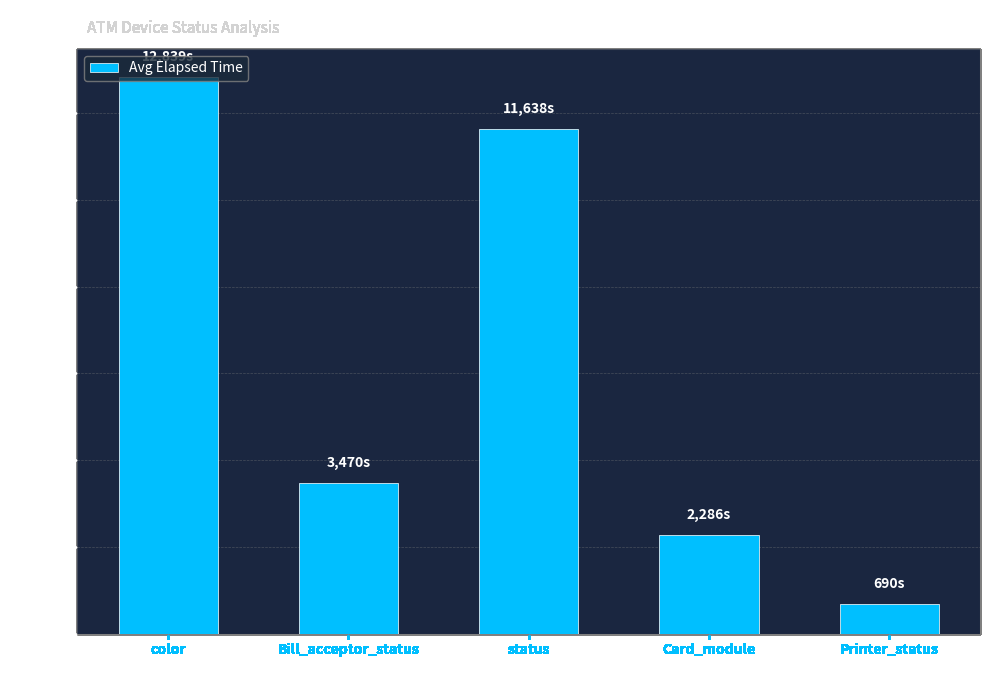

What position from the left is Printer_status?

5